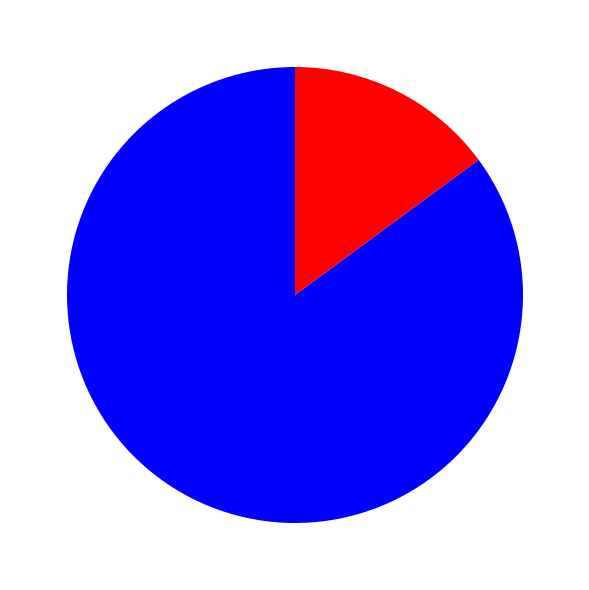

Is there any slice that represents more than half of the pie?

Yes